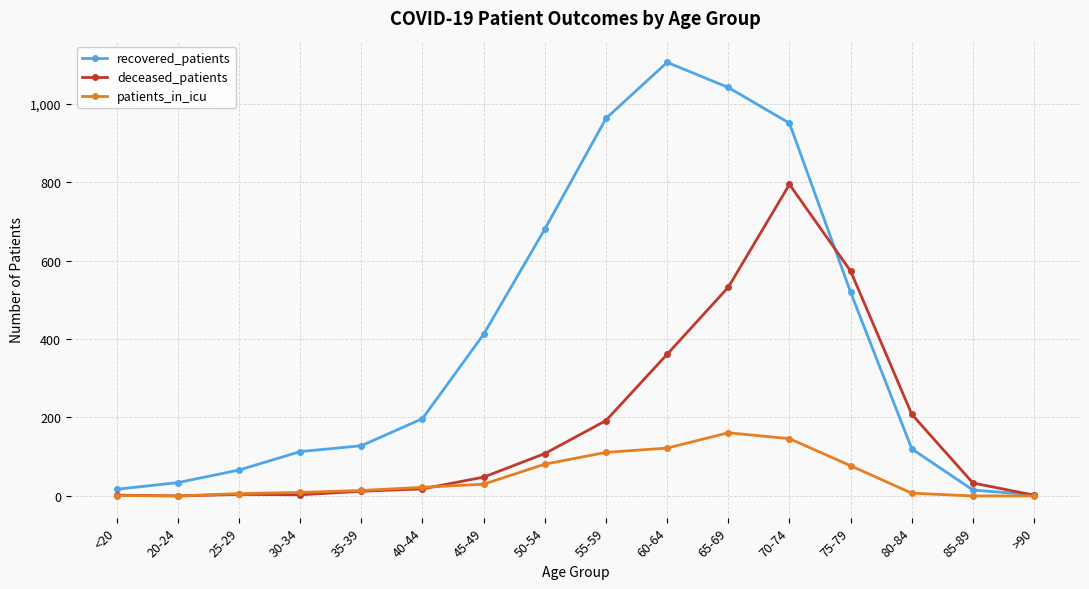

Where is deceased_patients nearest to the value 397?

60-64